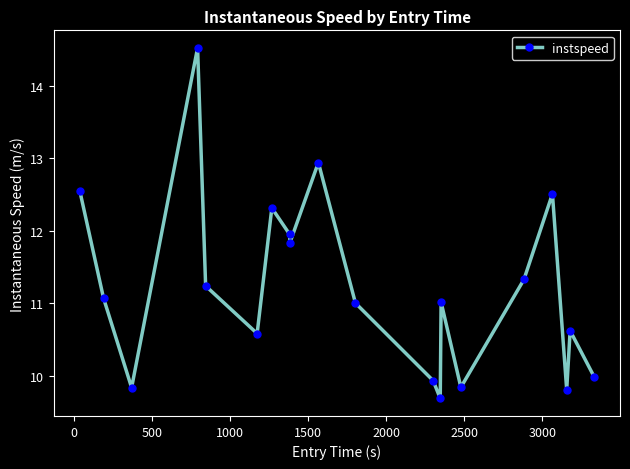

What is the difference between the maximum and minimum values?

4.8